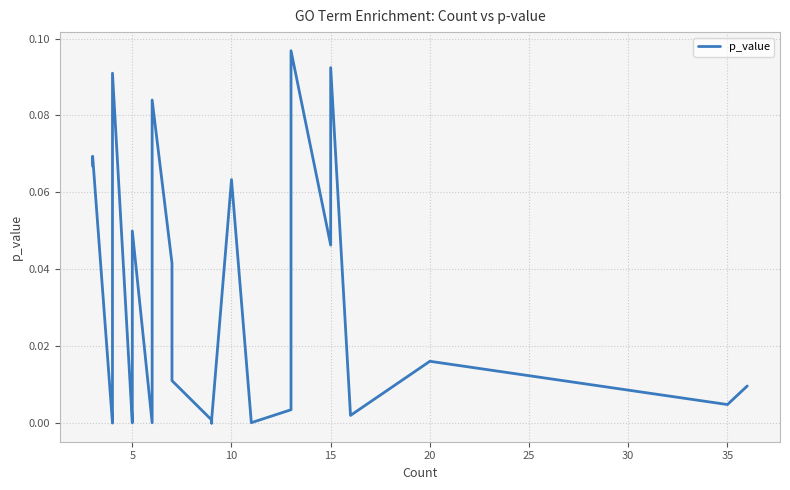

Is this an area chart (filled region under the line)?

No